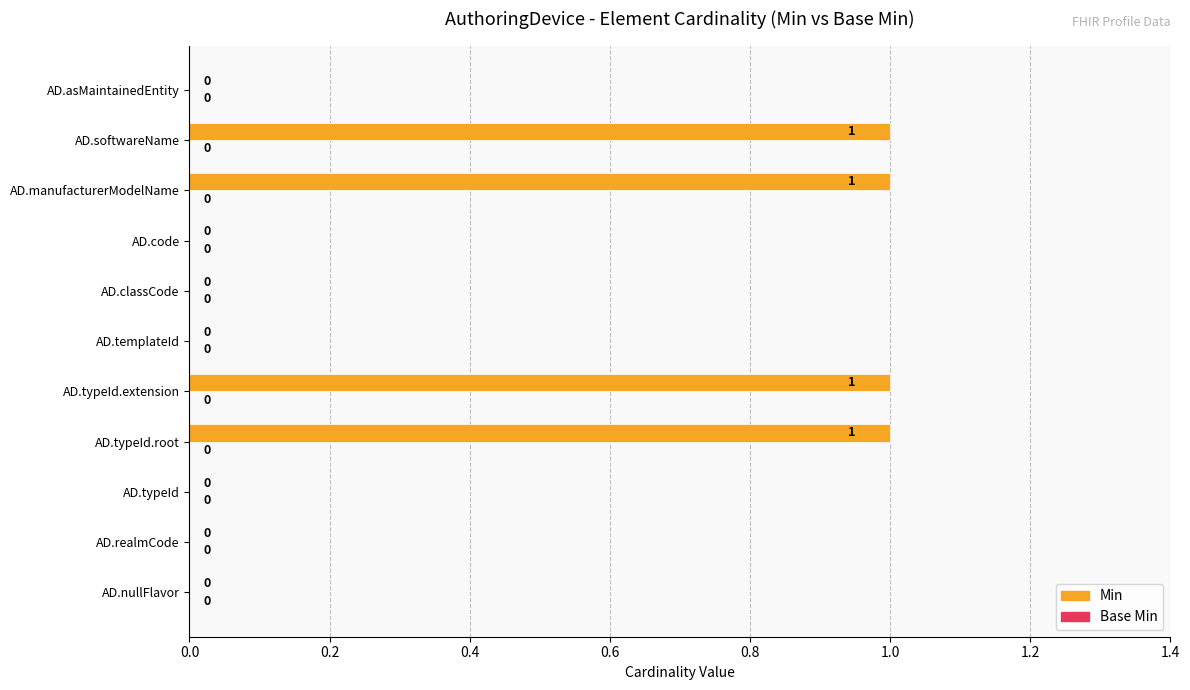

How many values are between 0 and 1?

11